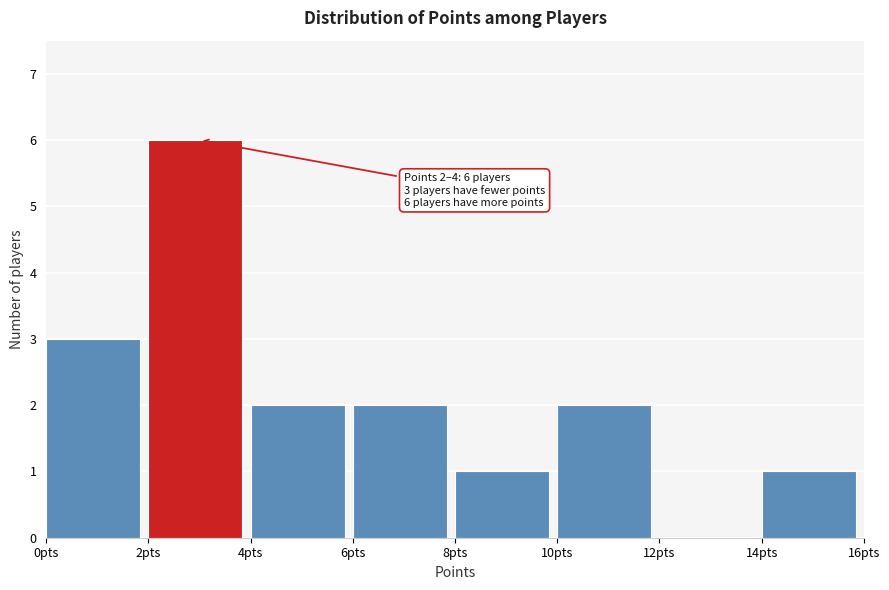

Which range on the x-axis has the tallest bar?

2 to 4